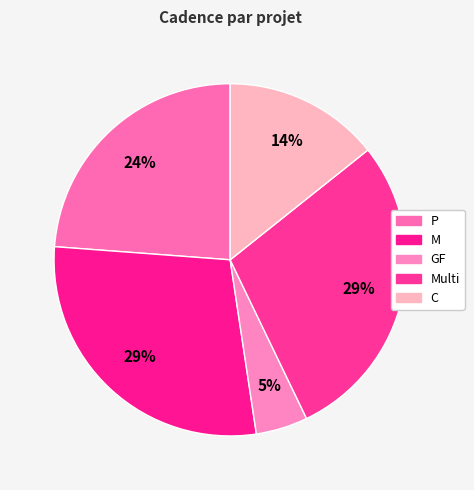

To the nearest percent, what is the difference between the M and P slice percentages?

5%